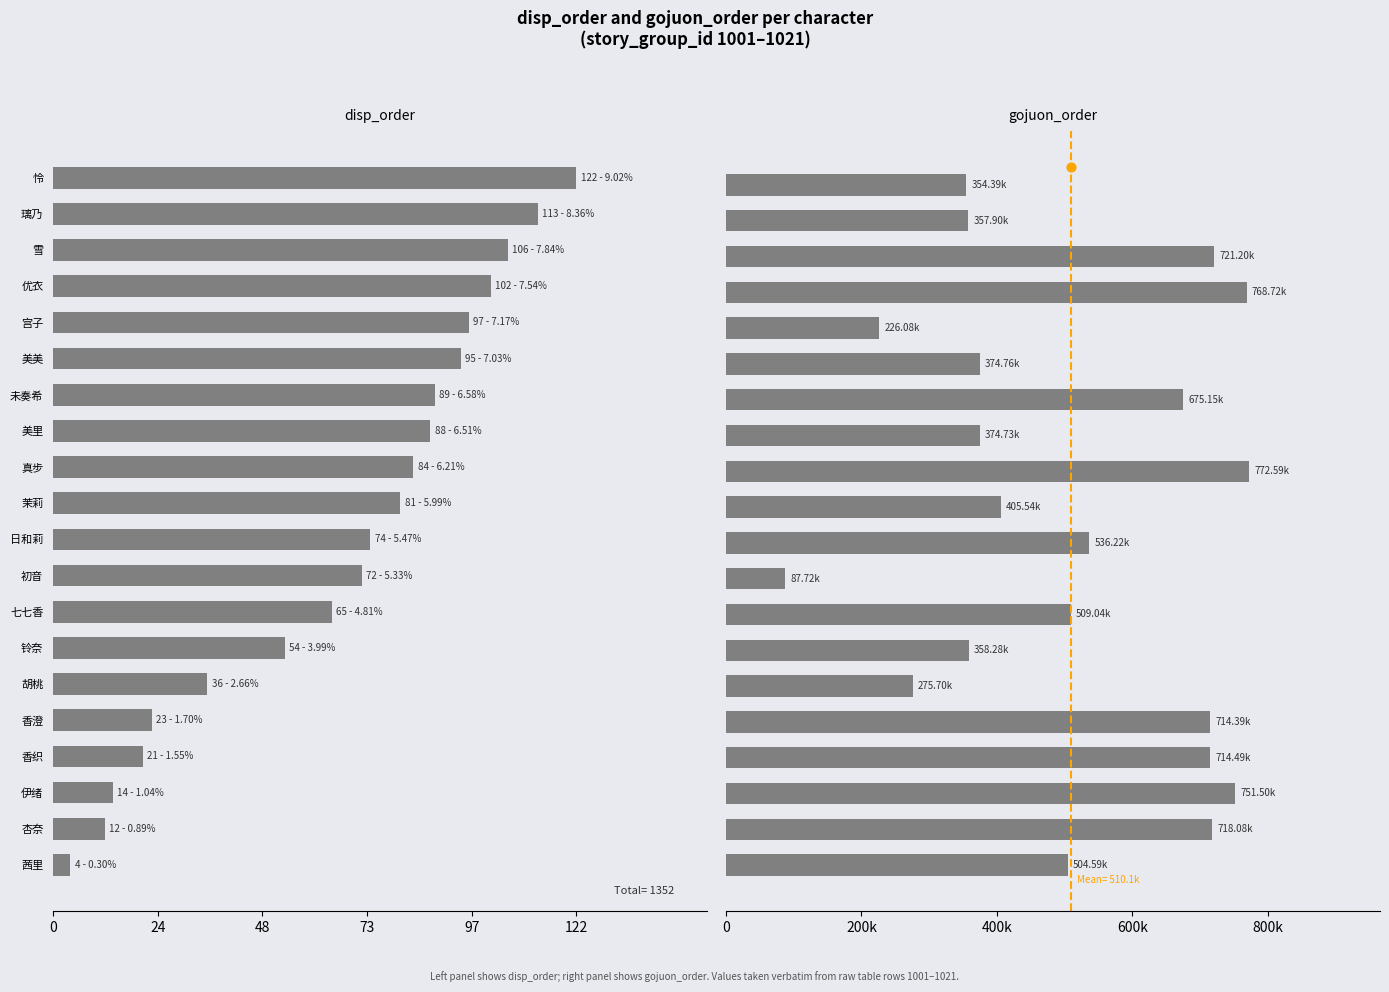

Which series reaches the maximum Y coordinate?

gojuon_order